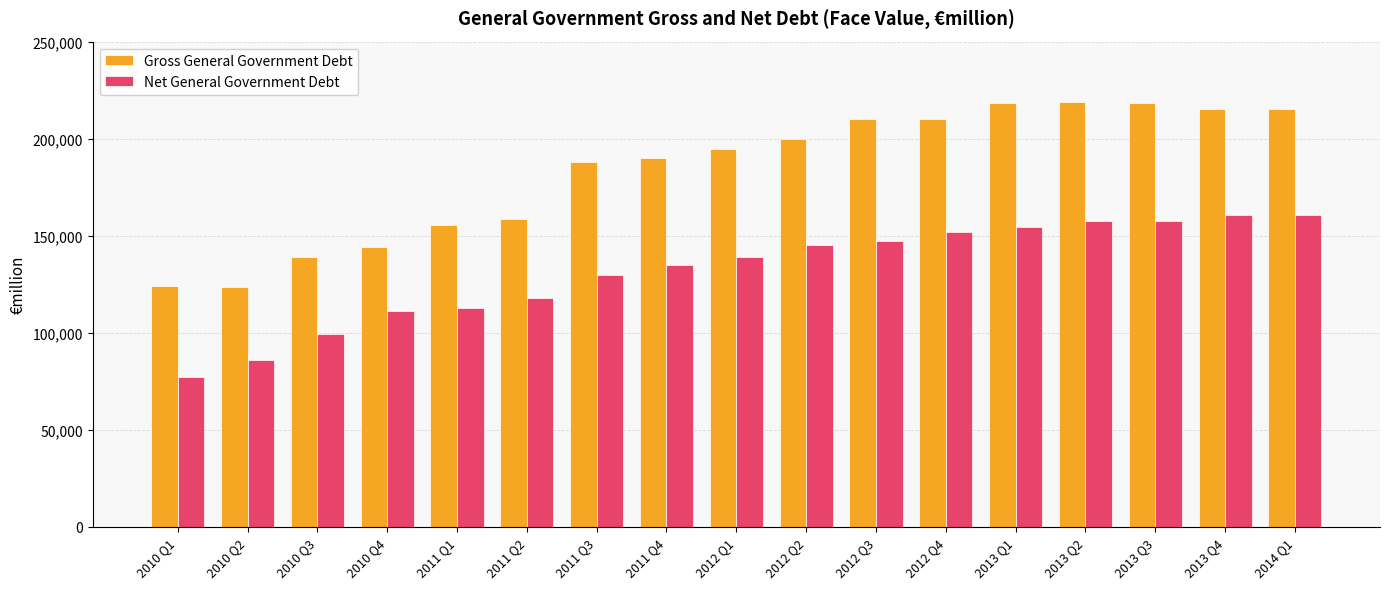

Rank the series by their average value, from lowest to highest.

Net General Government Debt, Gross General Government Debt